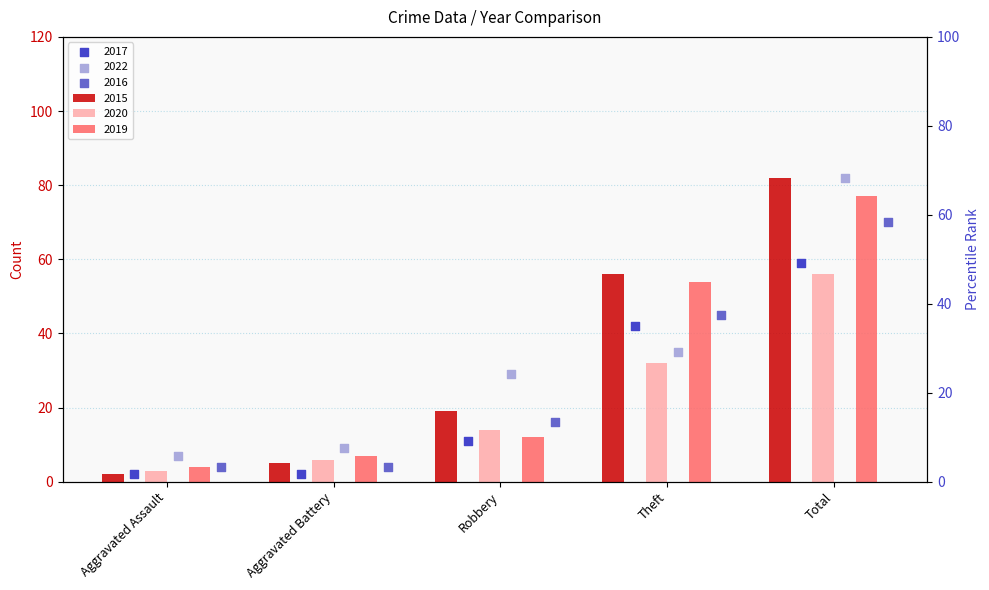

At how many categories does at least one series exceed 59?

1